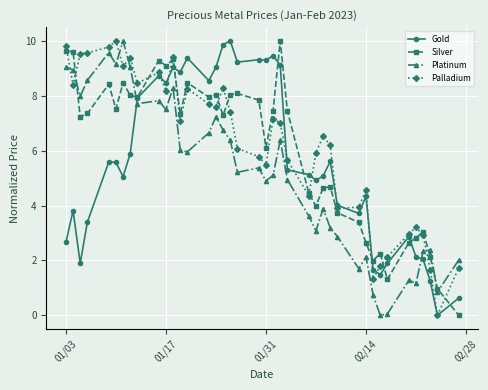

Rank the series by their average value, from highest to lowest.

Palladium, Silver, Gold, Platinum